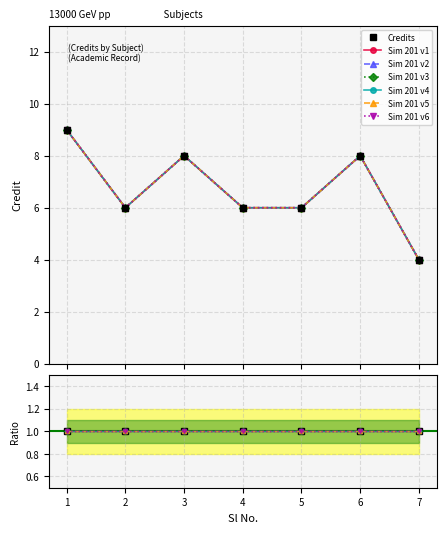

What is the average value?

7